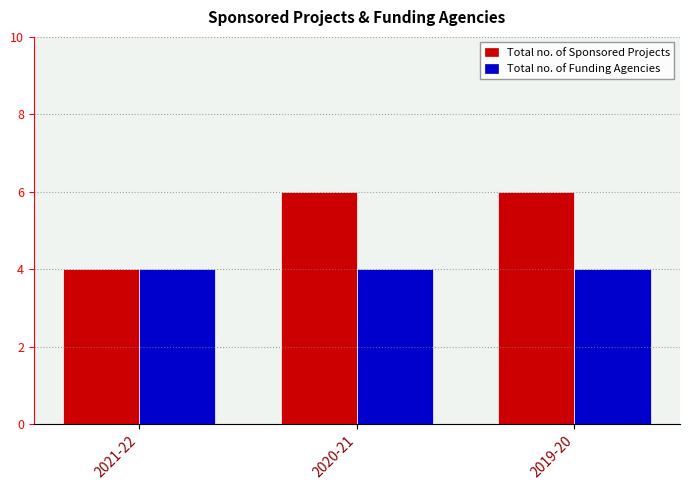

What are all the series names shown in the legend?

Total no. of Sponsored Projects, Total no. of Funding Agencies